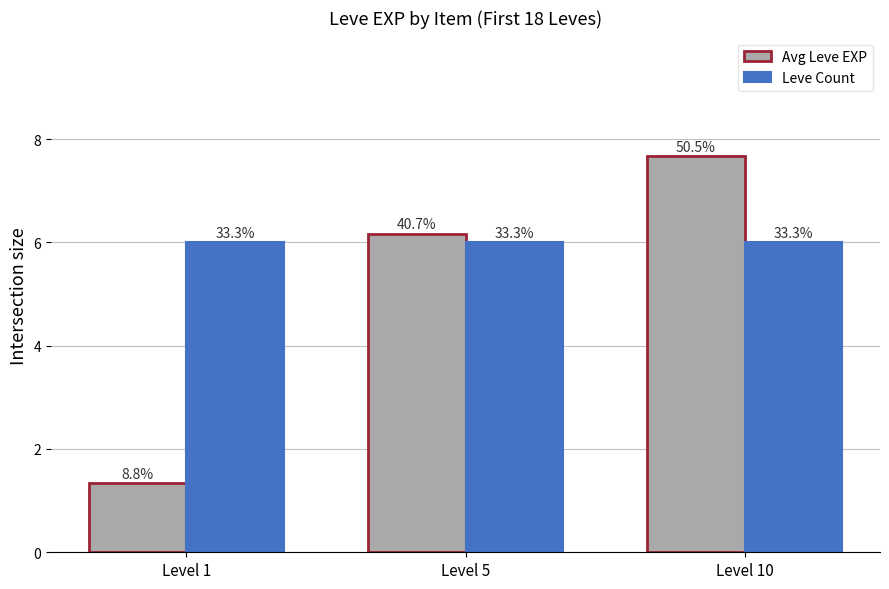

At which label is Leve Count closest to 6?

Level 1